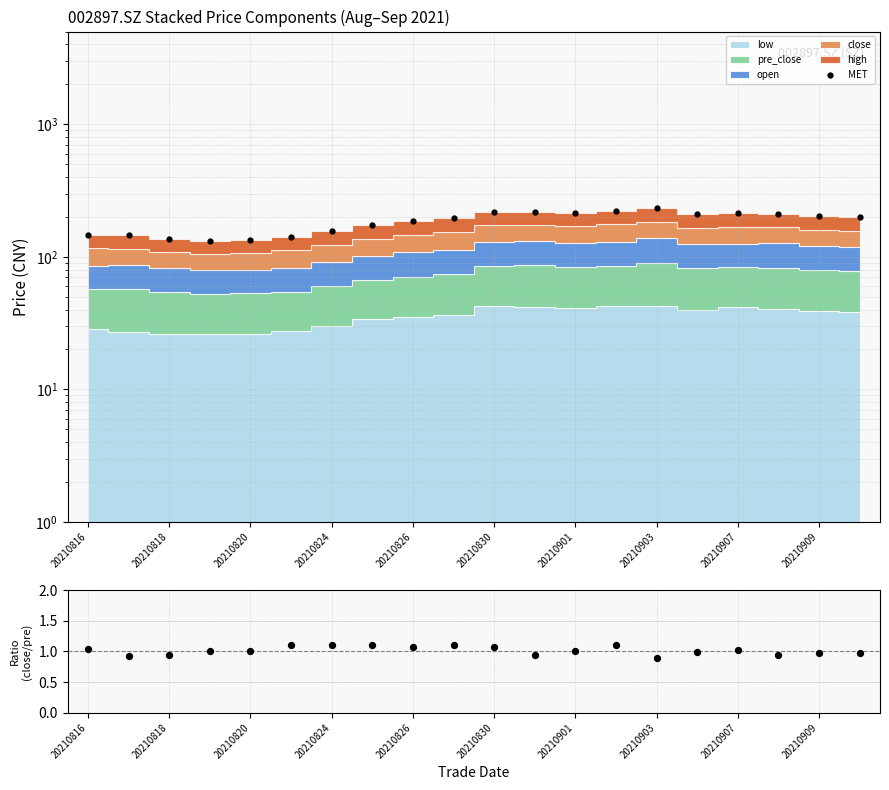

Which series has the widest spread of Y values?

MET